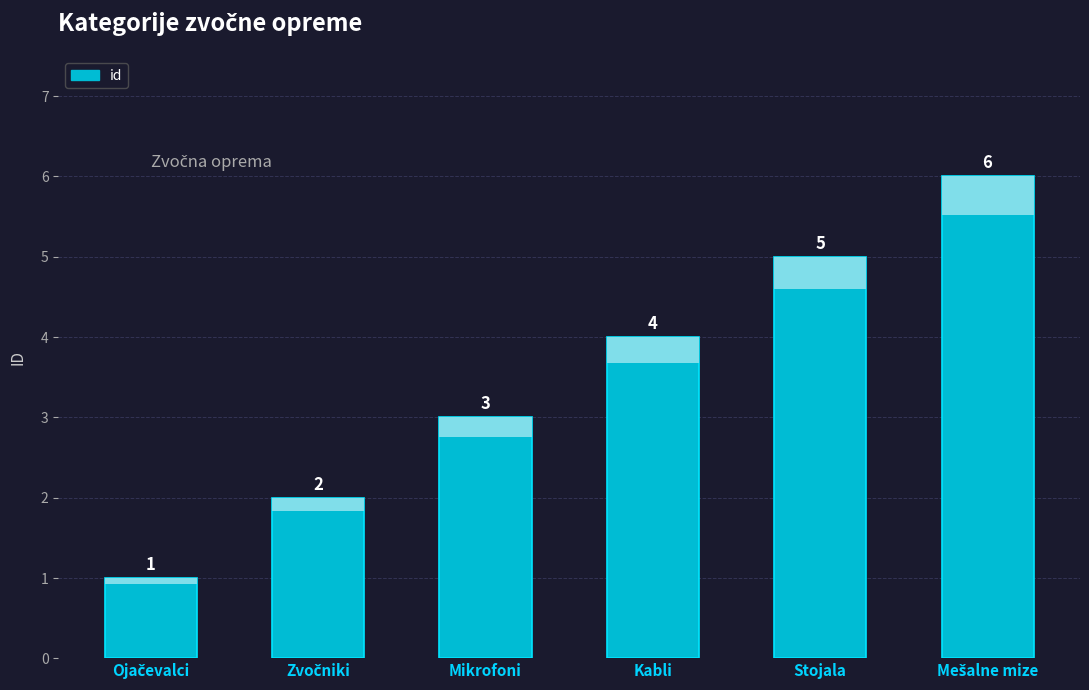

Rank the categories by value from lowest to highest.

Ojačevalci, Zvočniki, Mikrofoni, Kabli, Stojala, Mešalne mize